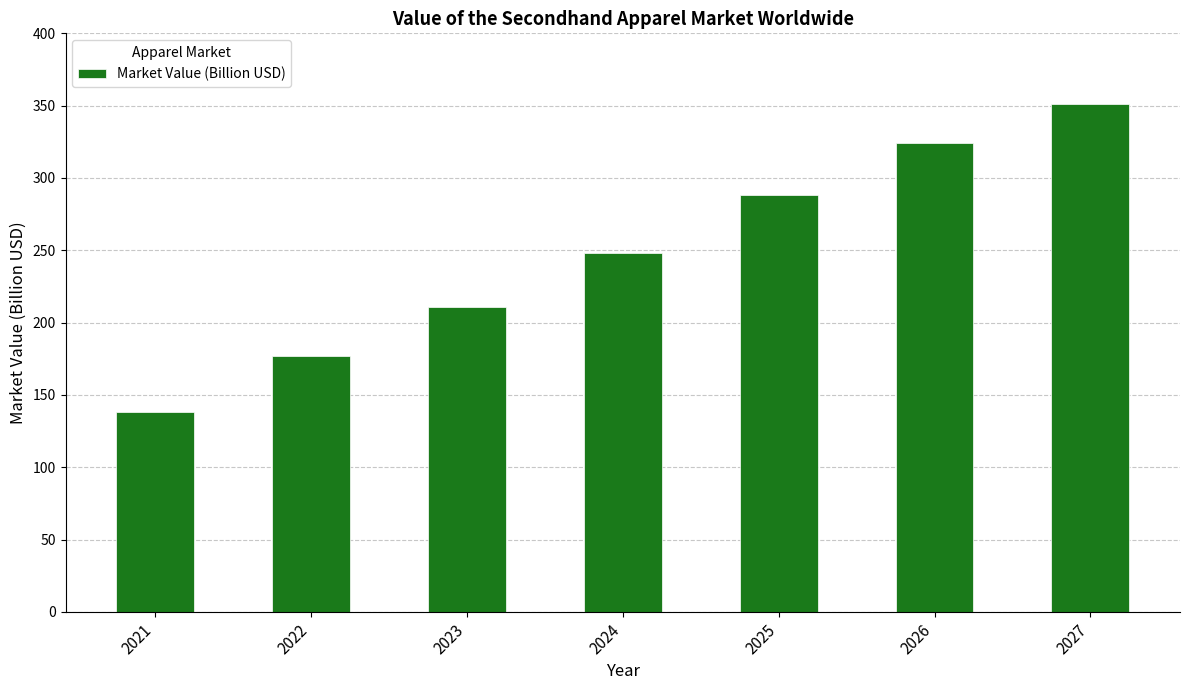

True or false: the data shows 177 at 2022.

True